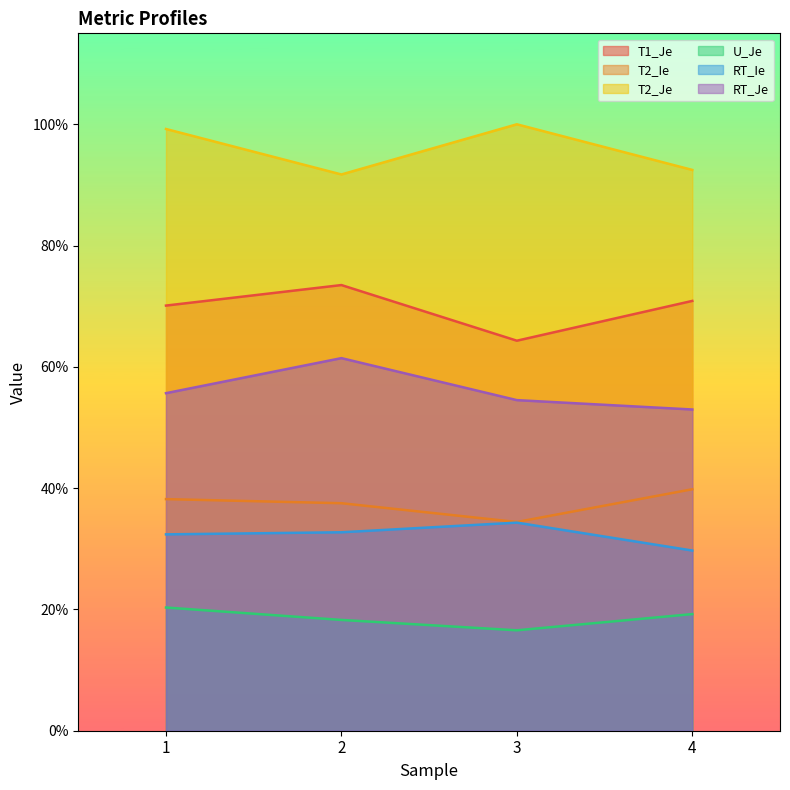

List the labels in order of T1_Je value, largest first.

2, 4, 1, 3